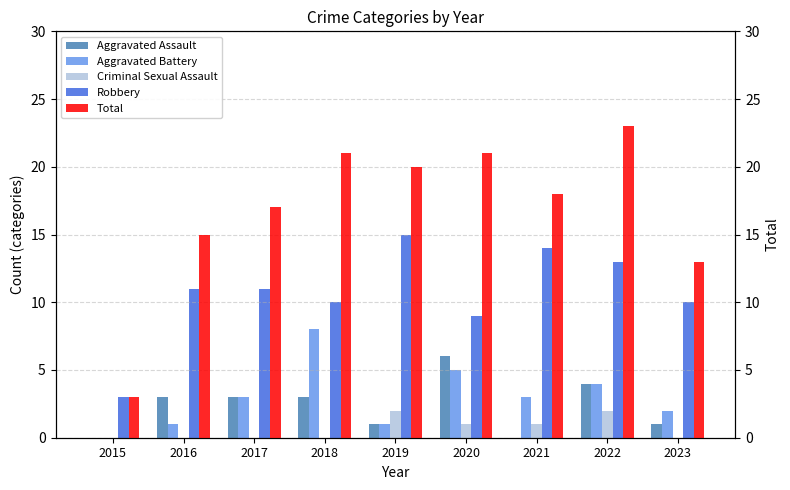

At which label is Aggravated Battery closest to 4?

2022